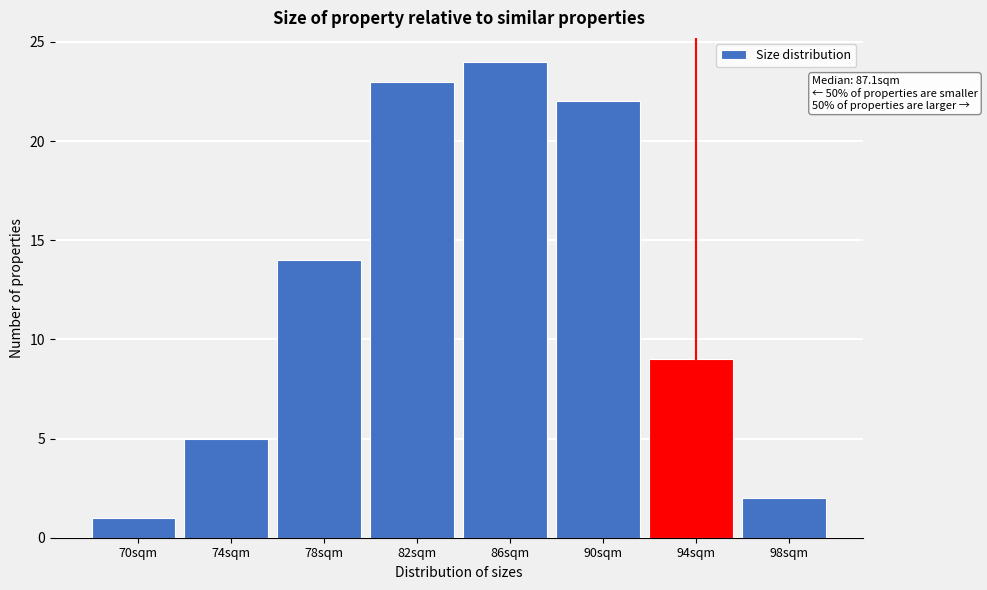

Reading left to right, list all the values displayed in this chart.

1	5	14	23	24	22	9	2